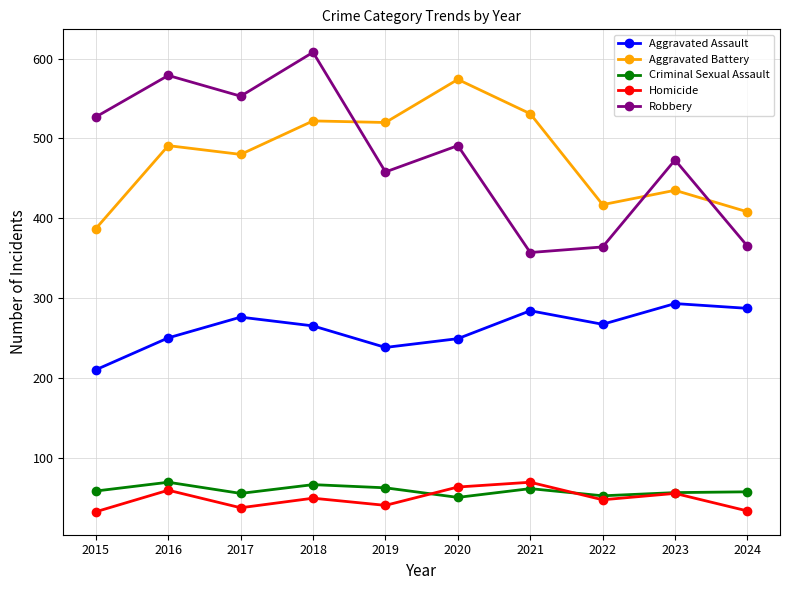

What is the difference between the second highest and minimum values in the Robbery series?

222